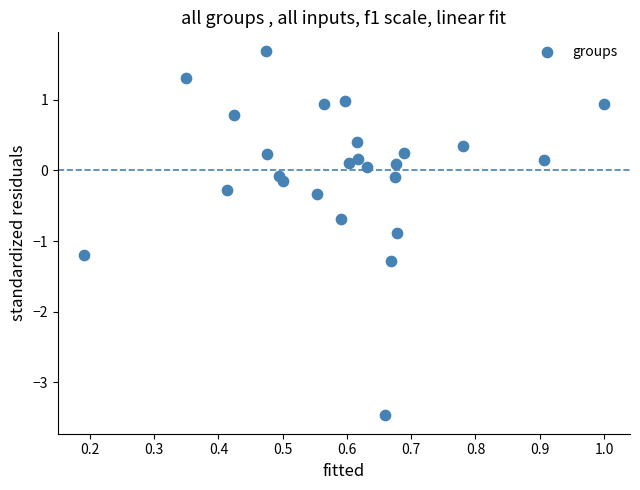

What is the range of X values (max minus min)?

0.8